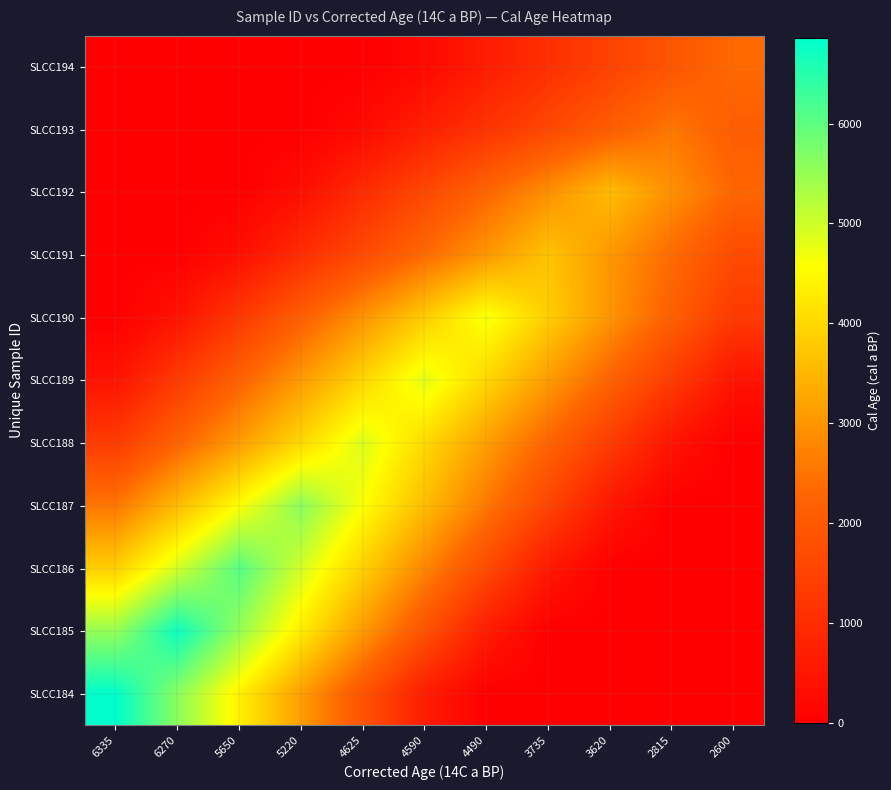

What is the greatest value displayed?

6853.0